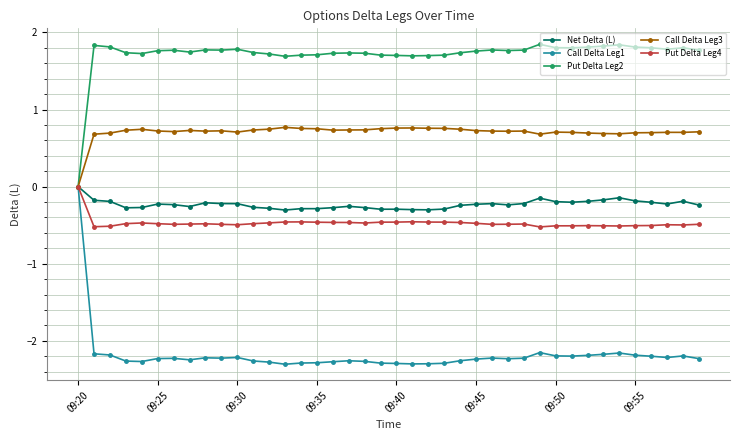

Which series has the widest spread of values?

Call Delta Leg1